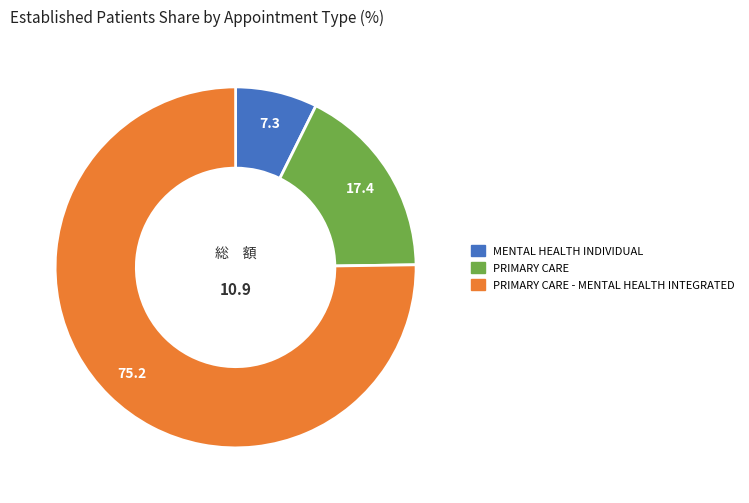

How many slices are in this pie chart?

3